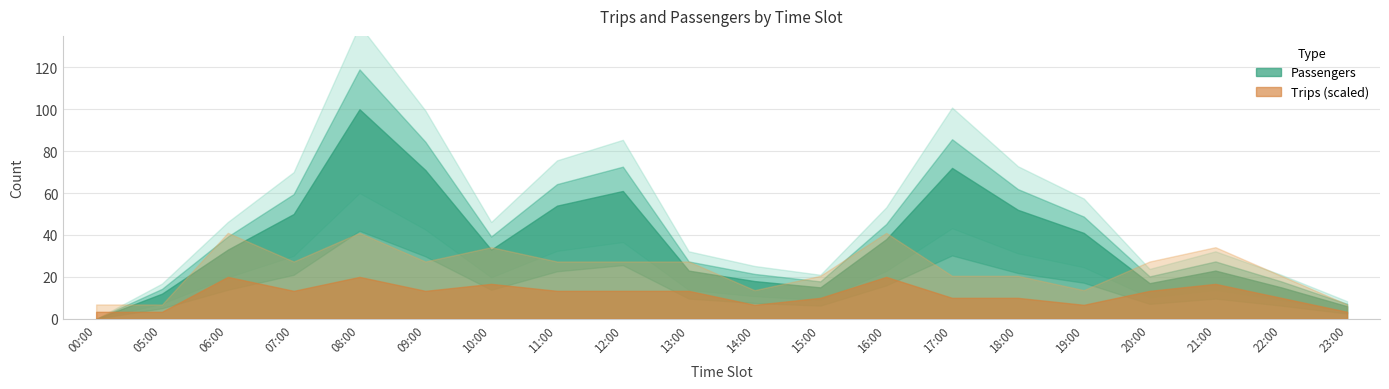

How many lines are shown in the chart?

2